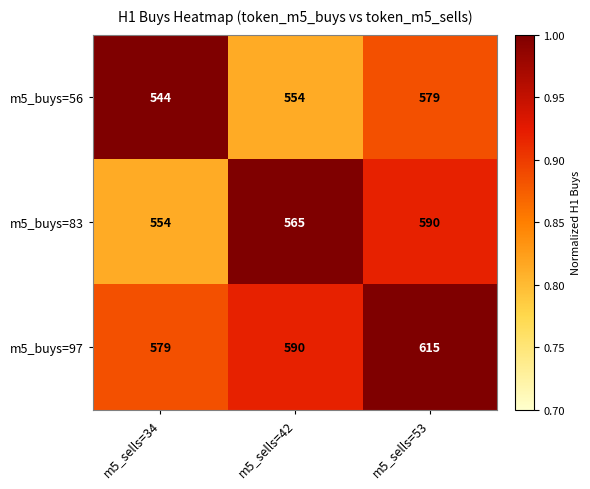

Which series has the largest total across all categories?

m5_buys=97